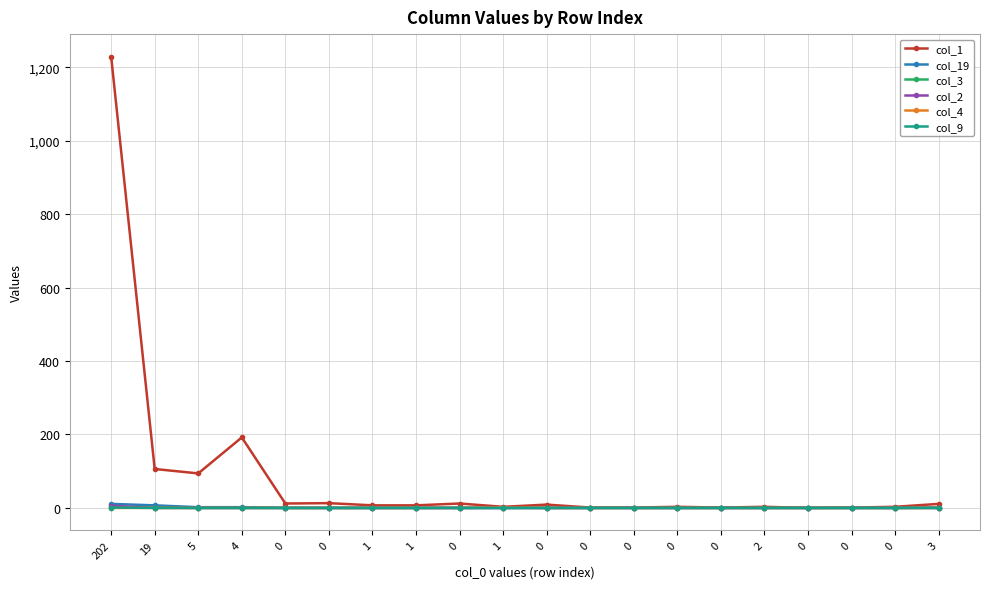

What are all the series names shown in the legend?

col_1, col_19, col_3, col_2, col_4, col_9